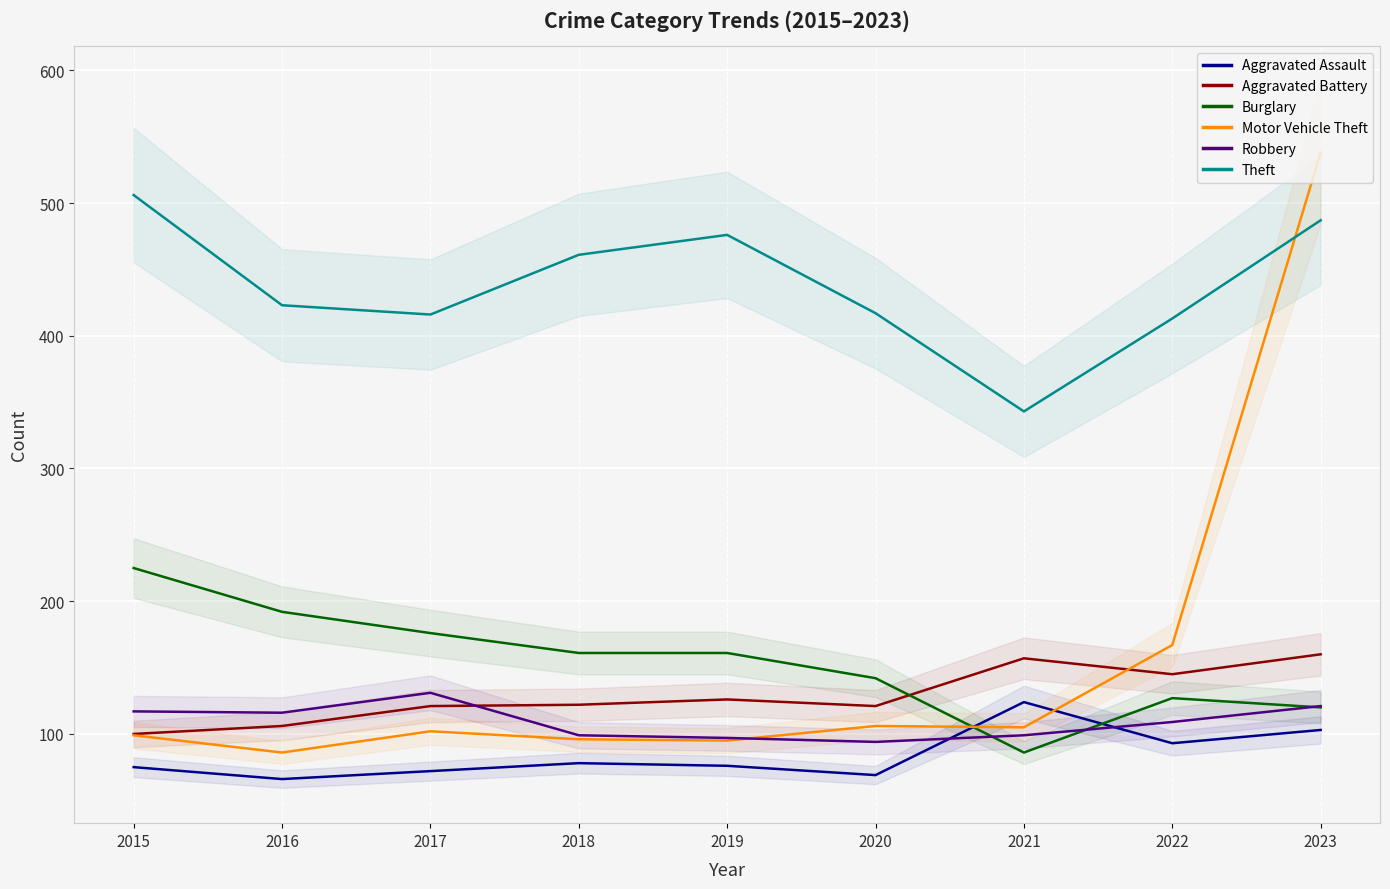

How many distinct data groups are displayed?

6